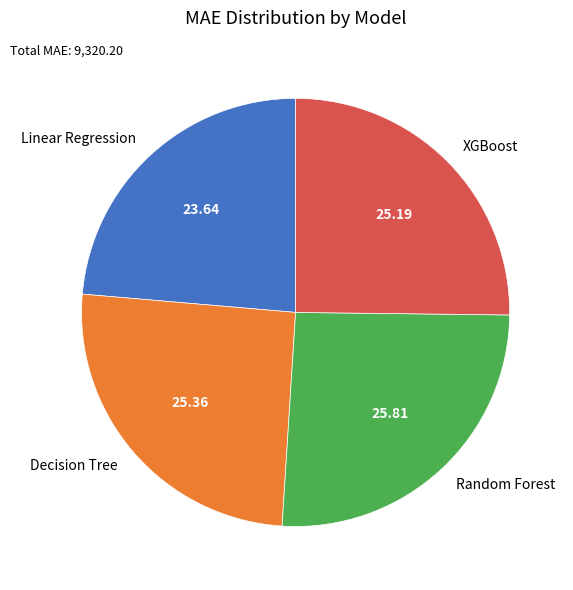

Is it true that Random Forest is 26% of the pie?

True